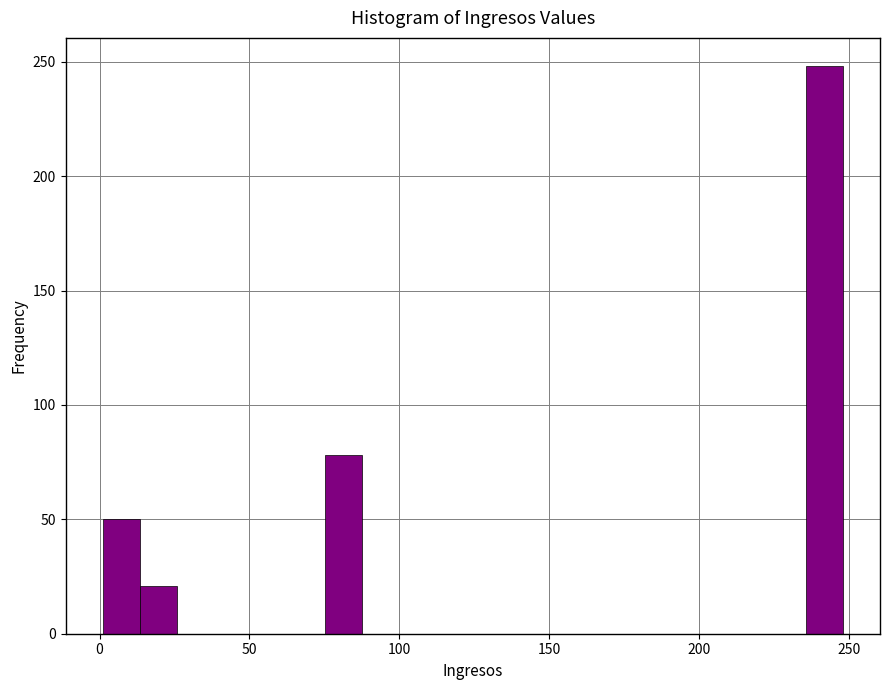

Around what value on the x-axis is the tallest bar? Give the approximate position of its centre, as read against the axis.

240